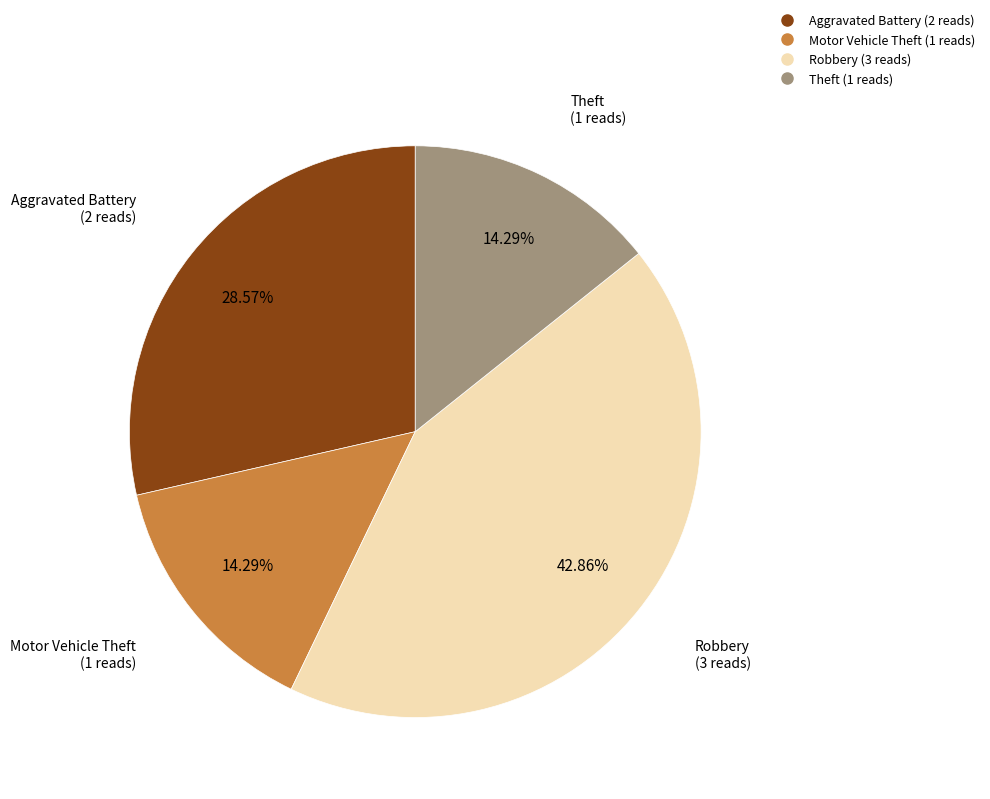

Do Aggravated Battery and Robbery together represent more than half of the pie?

Yes